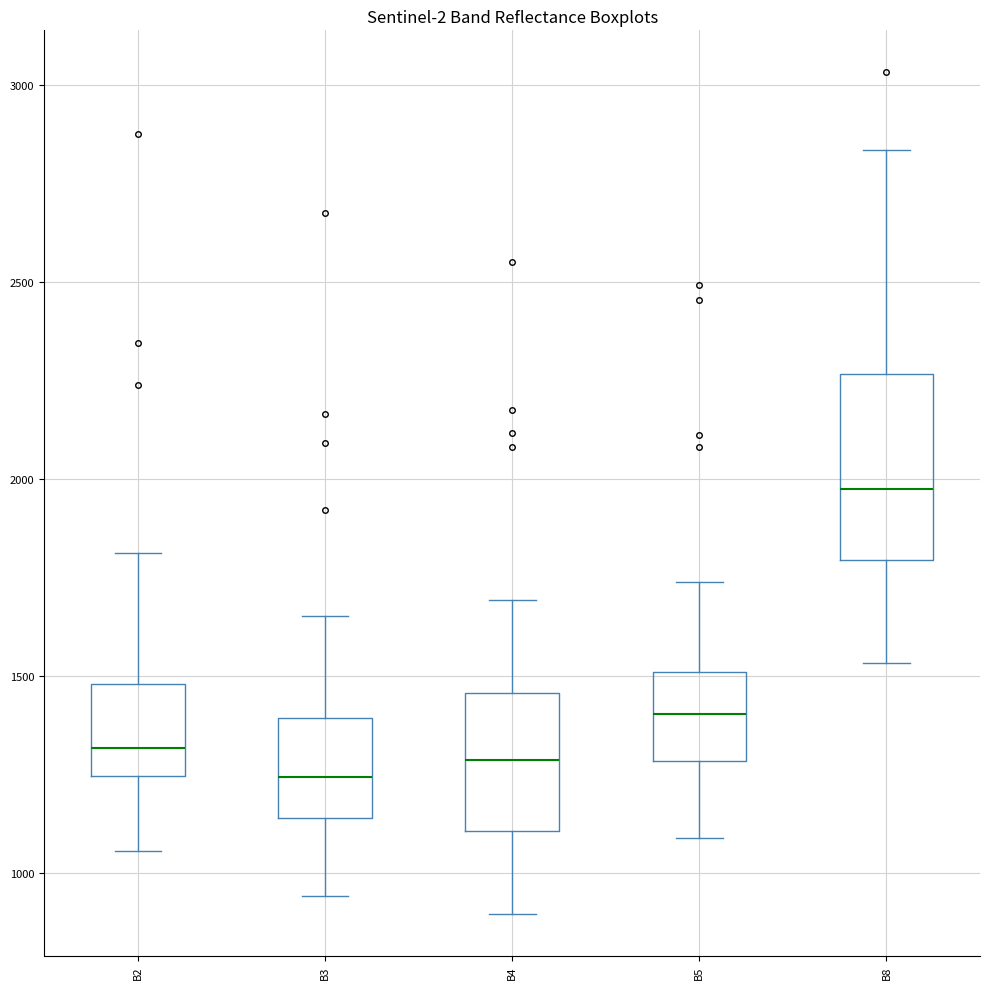

Where does the lower whisker of the box for B3 end on the y-axis? The values are not printed on the chart, so give them approximately, as read against the axis.

950